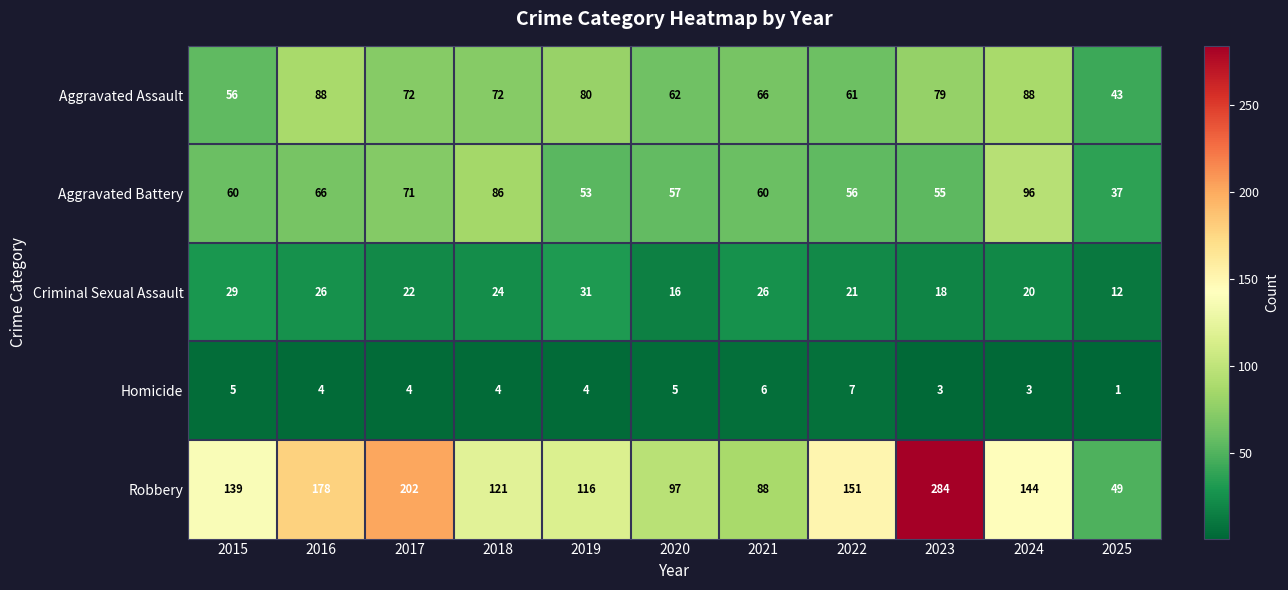

True or false: Aggravated Assault has a value of 18 at 2021.

False